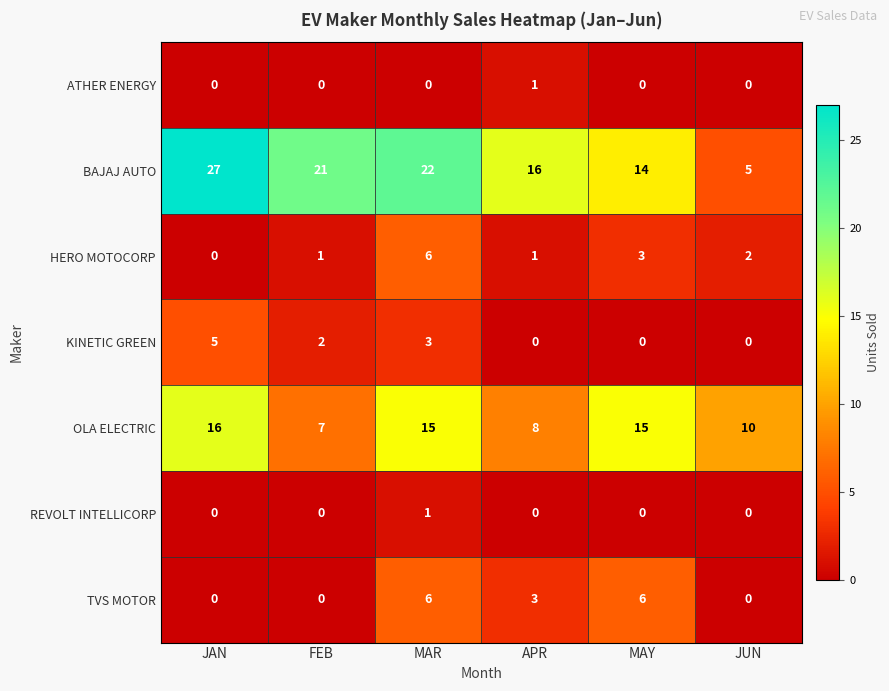

List the labels in order of BAJAJ AUTO value, smallest first.

JUN, MAY, APR, FEB, MAR, JAN